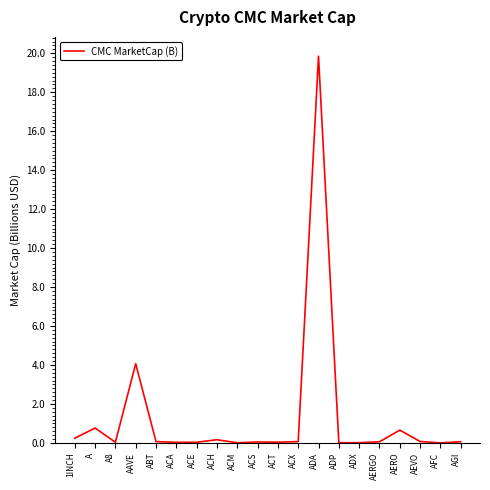

Which has a higher value, 1INCH or AERO?

AERO